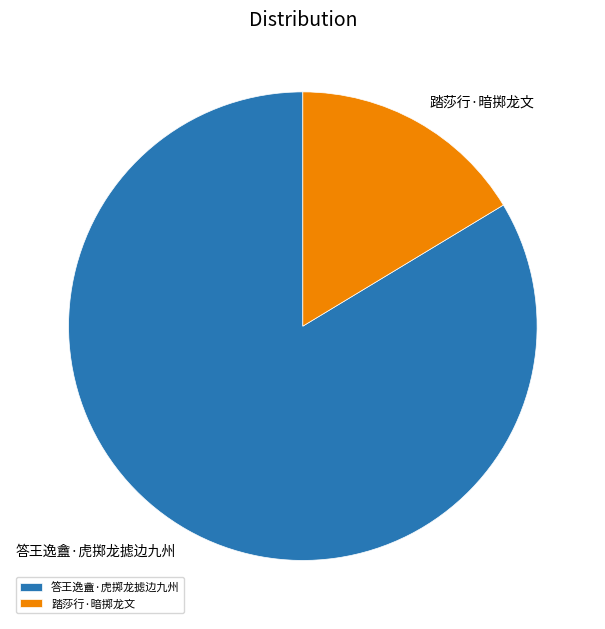

Which slice represents more than half of the pie?

答王逸盦·虎掷龙摅边九州